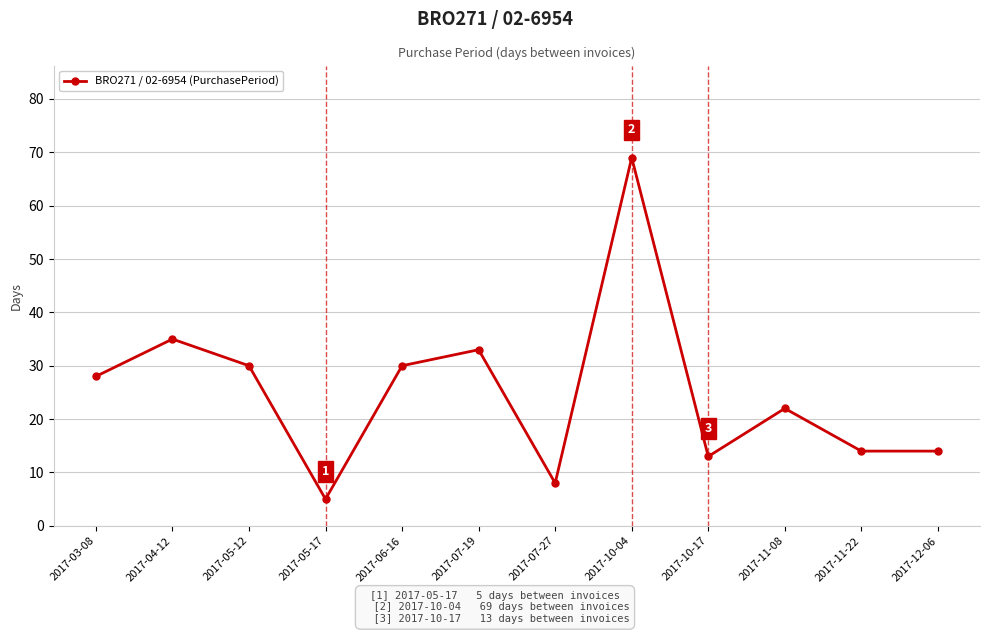

Approximately how many times larger is the value at 2017-04-12 compared to 2017-12-06?

2.5